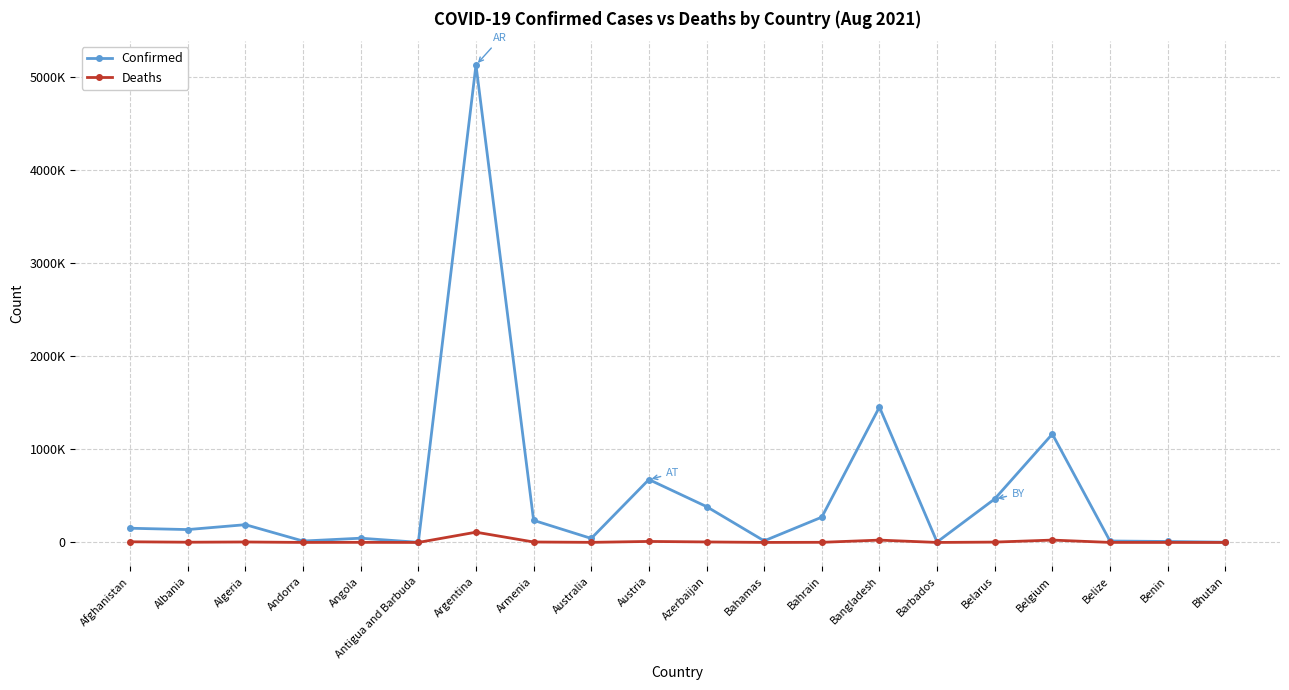

What is the value of the Deaths point at the 2nd from the left?

2475